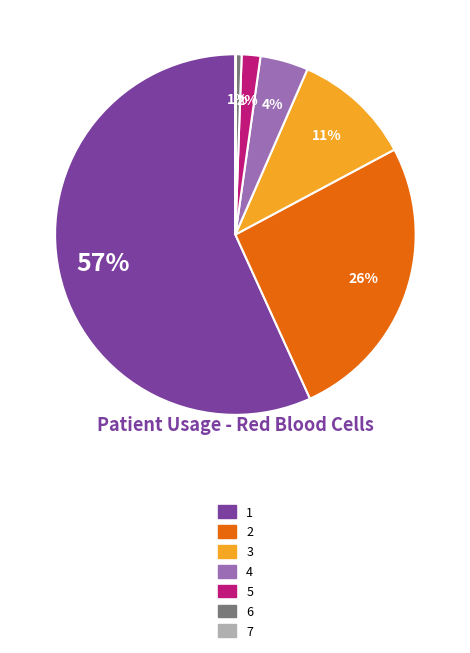

Does 1 represent more than half of the total?

Yes